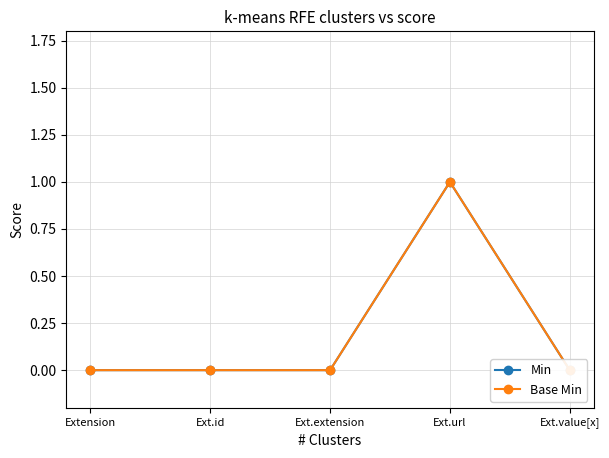

Which label corresponds to the smallest value in the chart?

Extension